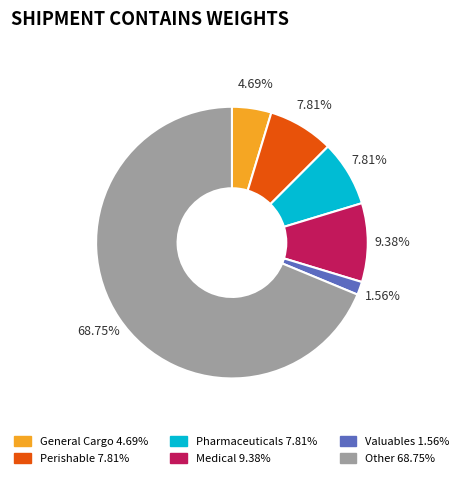

Which category has the smallest portion of the pie?

Valuables